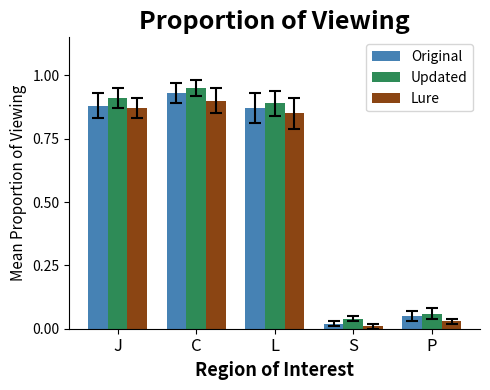

At which category is the sum across all series the highest?

C